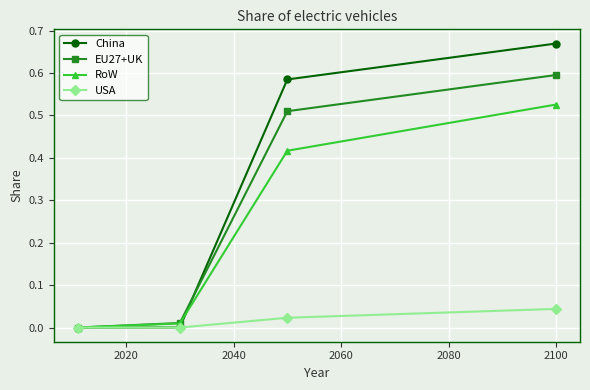

Which series has the largest range (max minus min)?

China